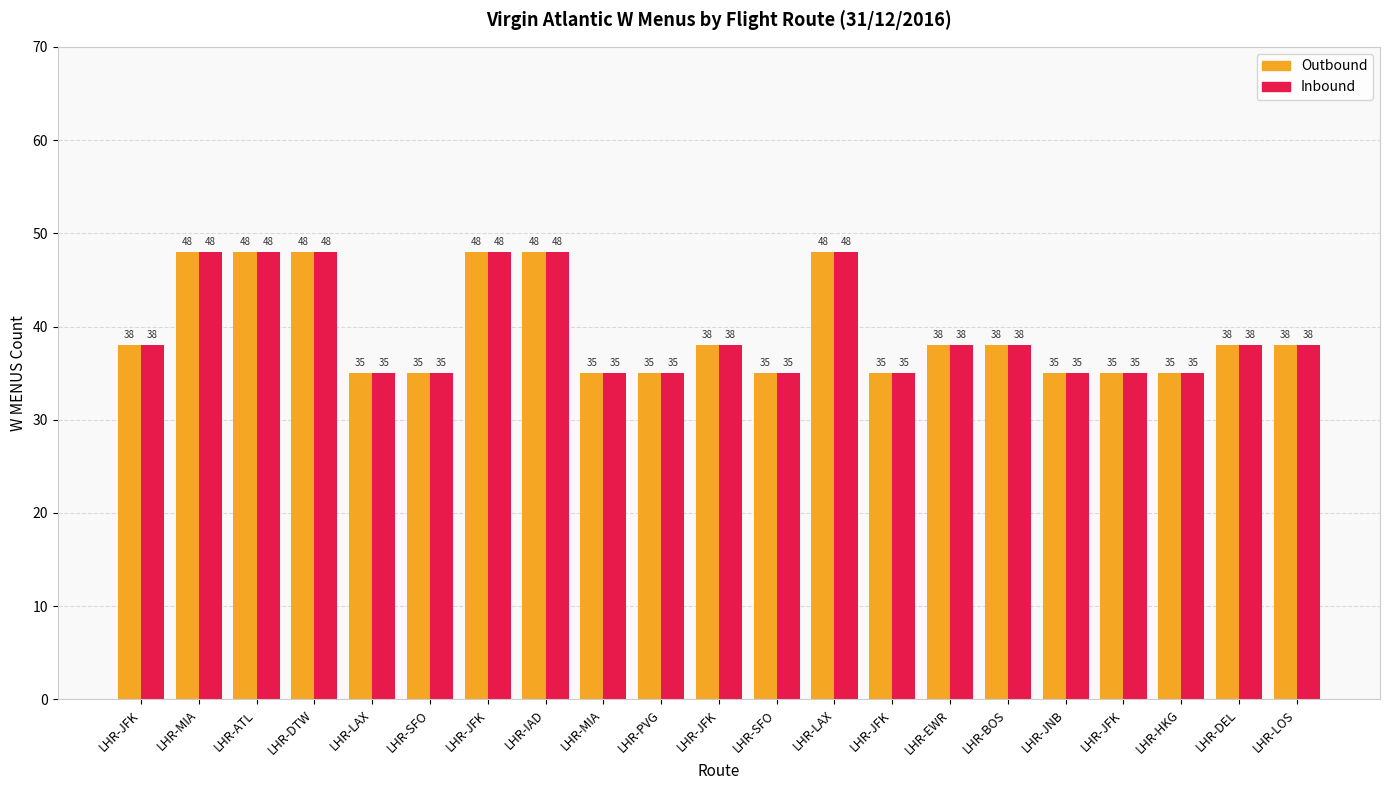

What are all the series names shown in the legend?

Outbound, Inbound